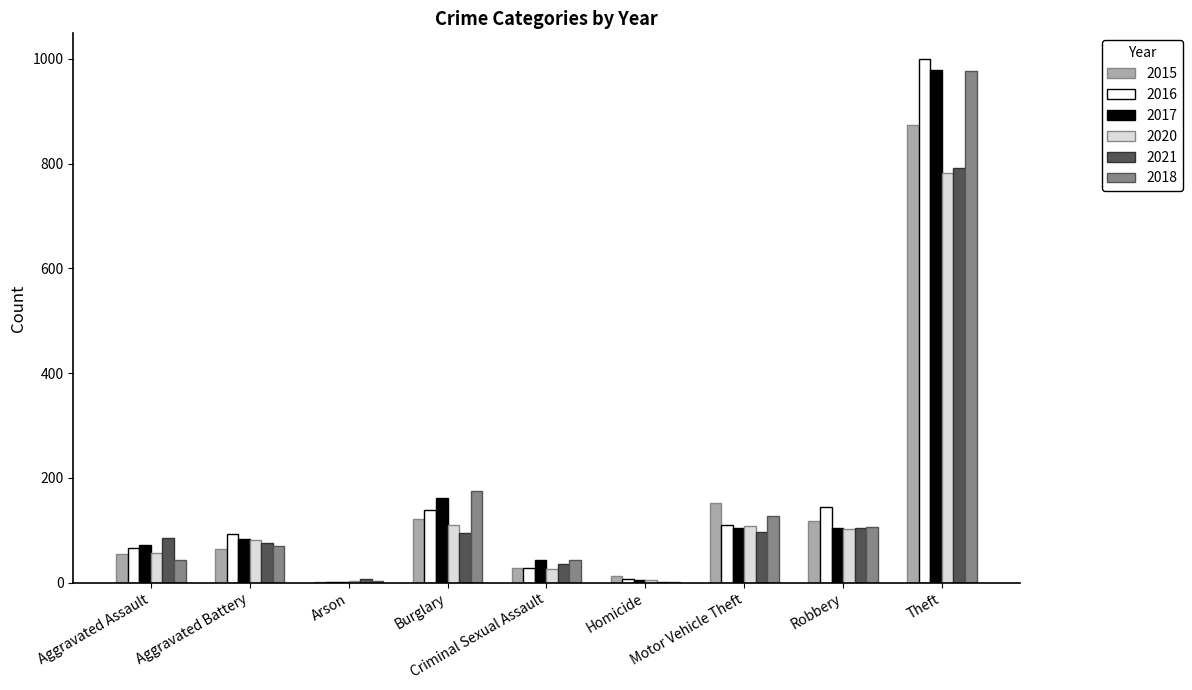

What is the difference between the 2017 values at Motor Vehicle Theft and Aggravated Battery?

21